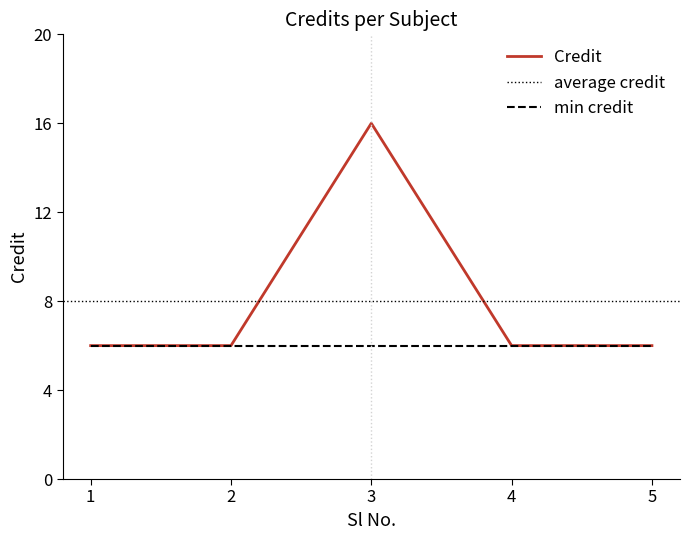

What is the value of the 2nd point from the left?

6